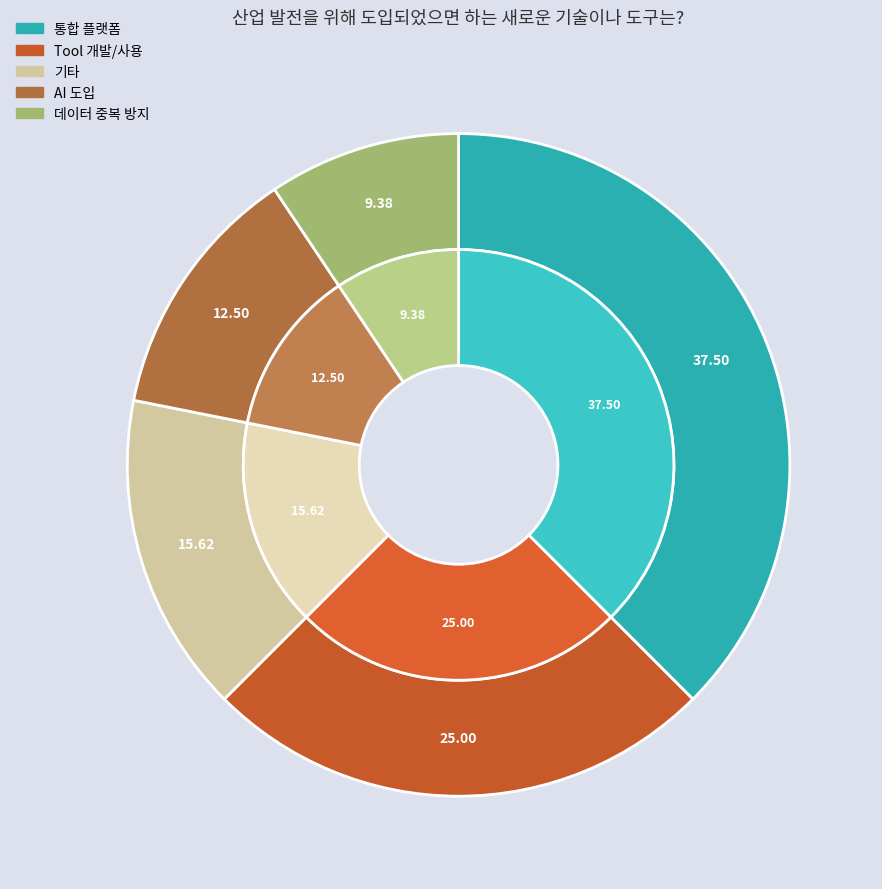

The 통합 플랫폼 slice represents 38% of the pie. True or false?

True